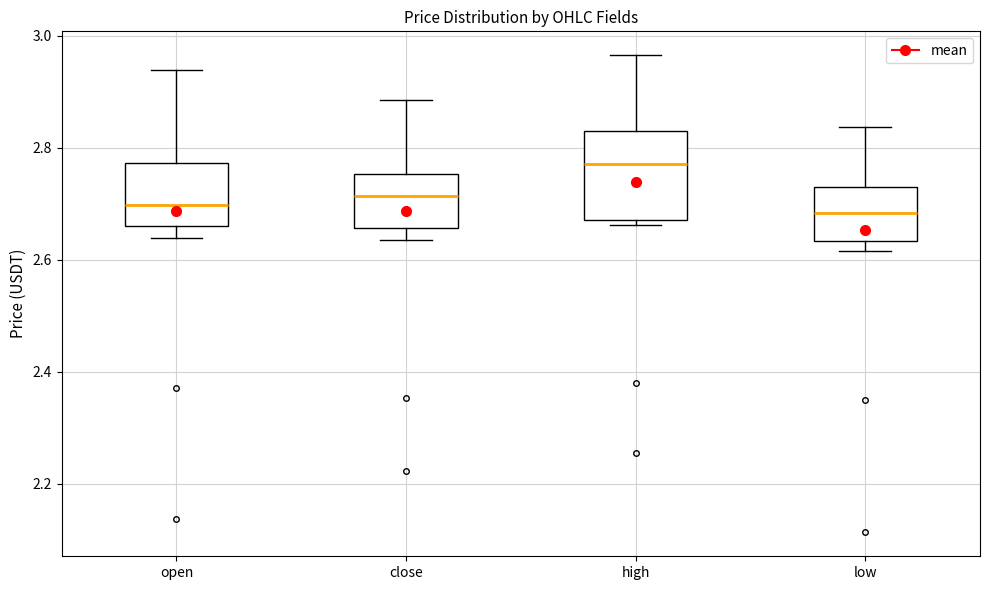

Which box is the tallest, from its lower edge to its upper edge?

high